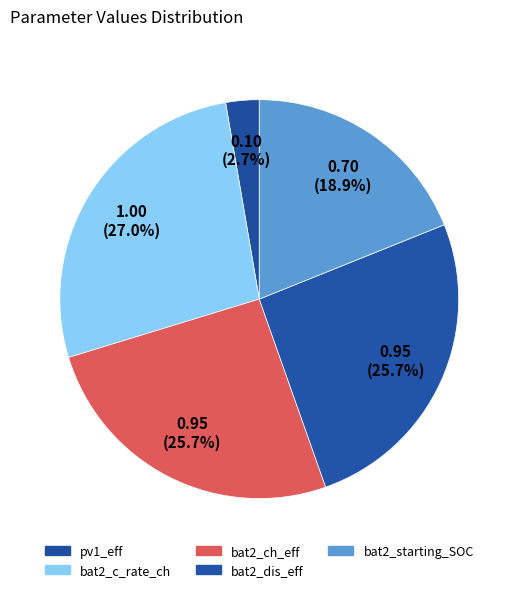

How many slices are in this pie chart?

5